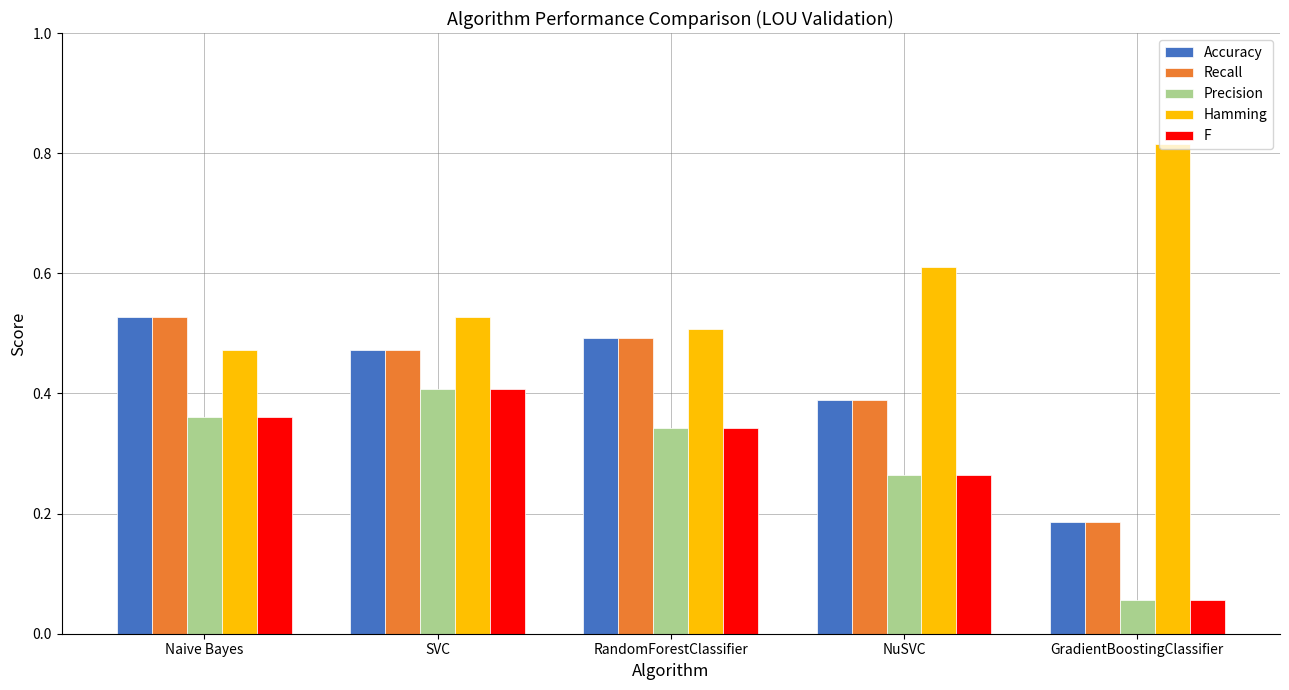

Which category has the lowest value in the F series?

GradientBoostingClassifier